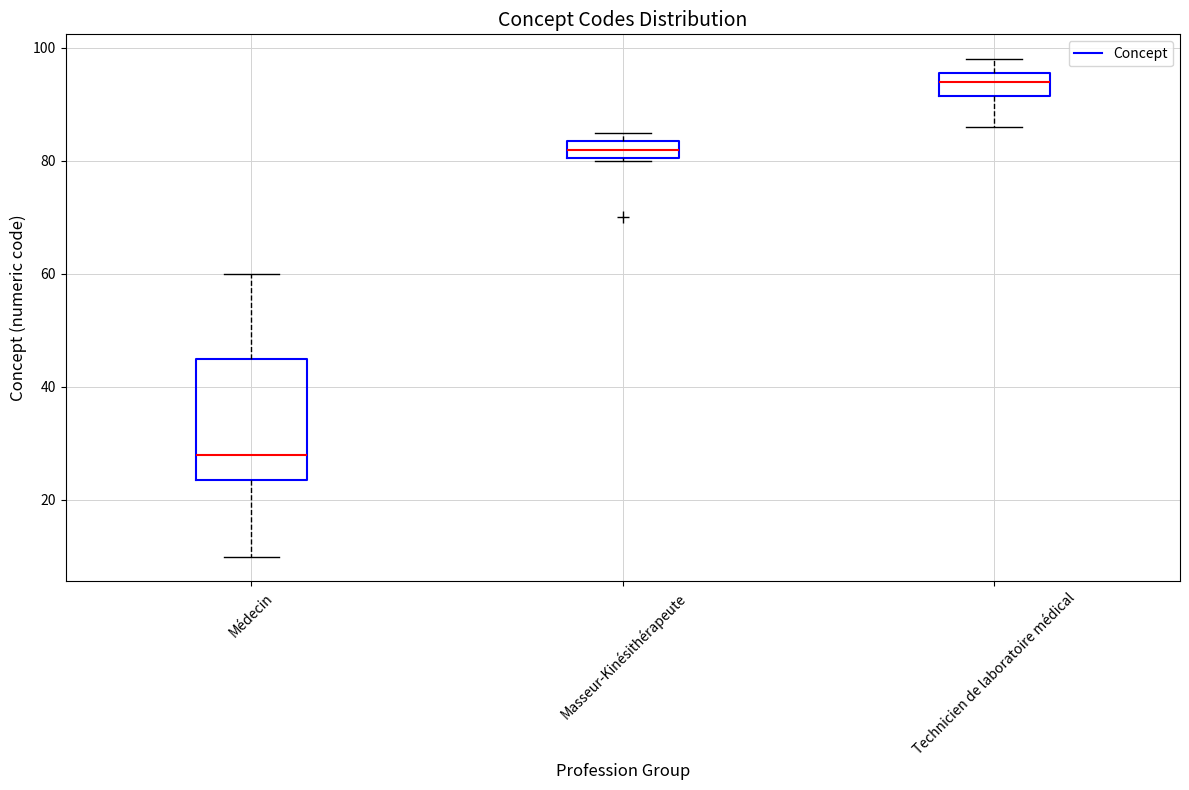

Where is the upper edge of the box for Médecin on the y-axis? The values are not printed on the chart, so give them approximately, as read against the axis.

46